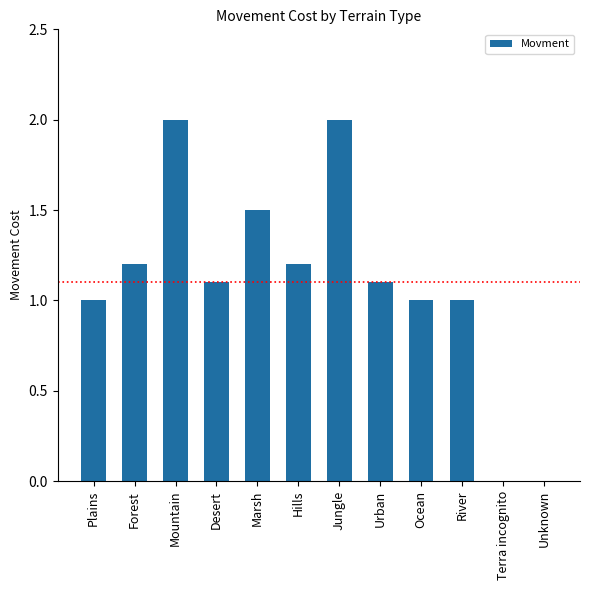

The value at Hills is 0.5. True or false?

False